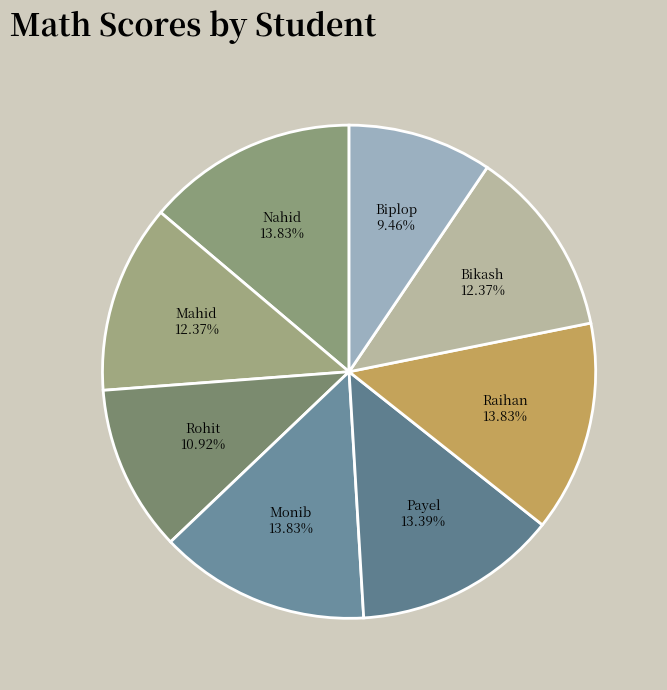

What is the ratio of the value at Raihan to the value at Biplop?

1.5